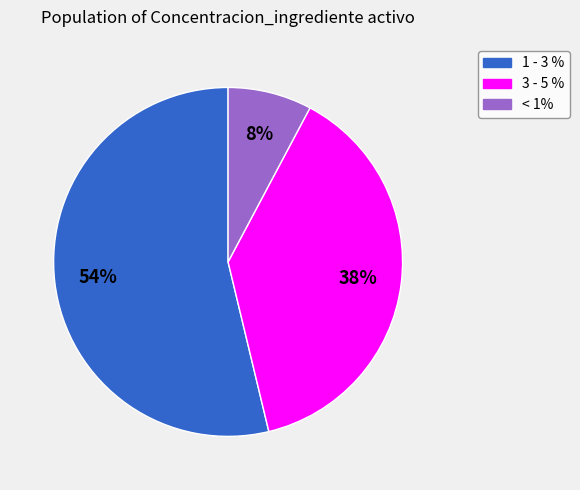

What percentage is the 3 - 5 % slice, to the nearest percent?

38%